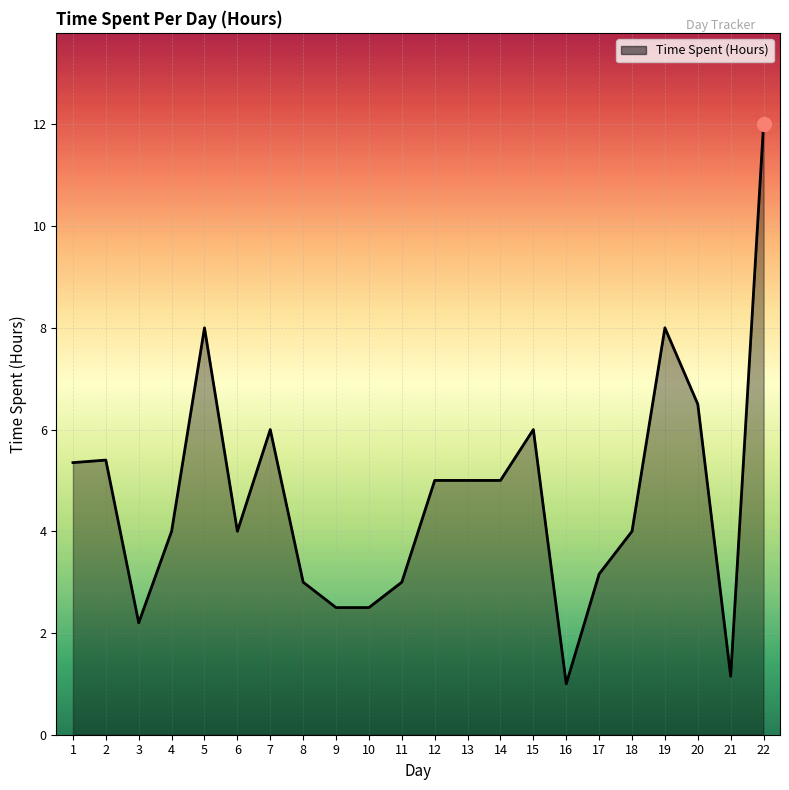

Does the chart have visible grid lines?

Yes